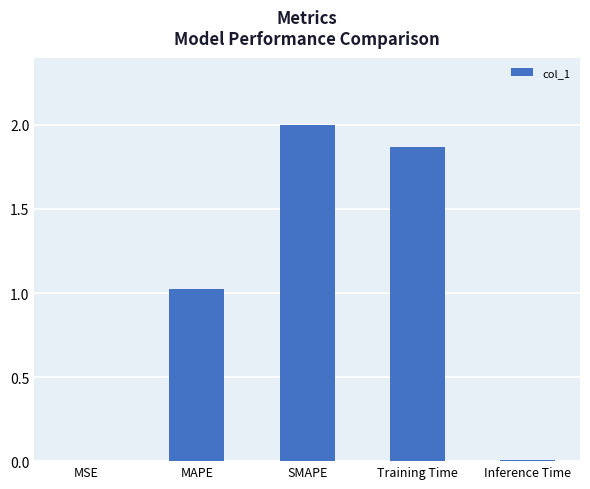

The value at Inference Time is 0.0. True or false?

True